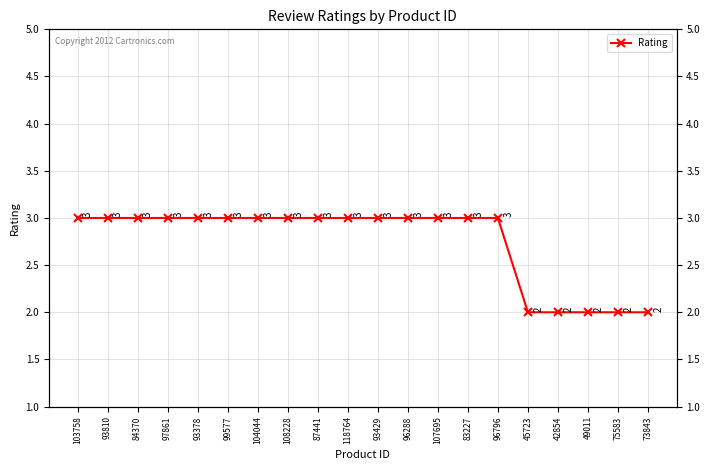

What is the greatest value displayed?

3